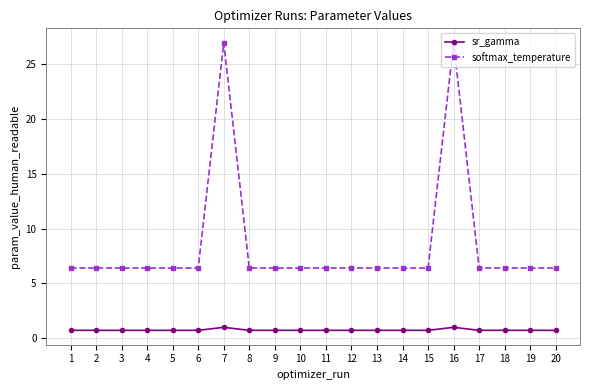

What is the minimum value for sr_gamma?

0.7